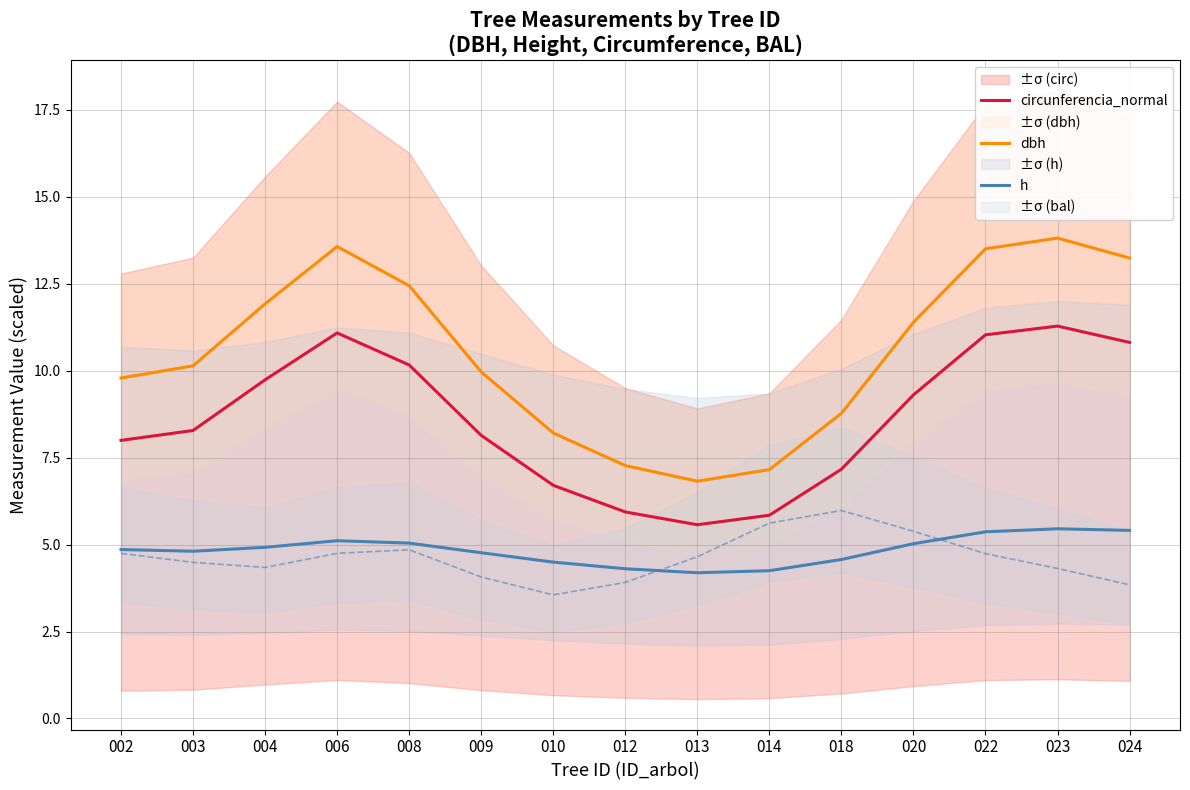

At which label is dbh closest to 10?

009